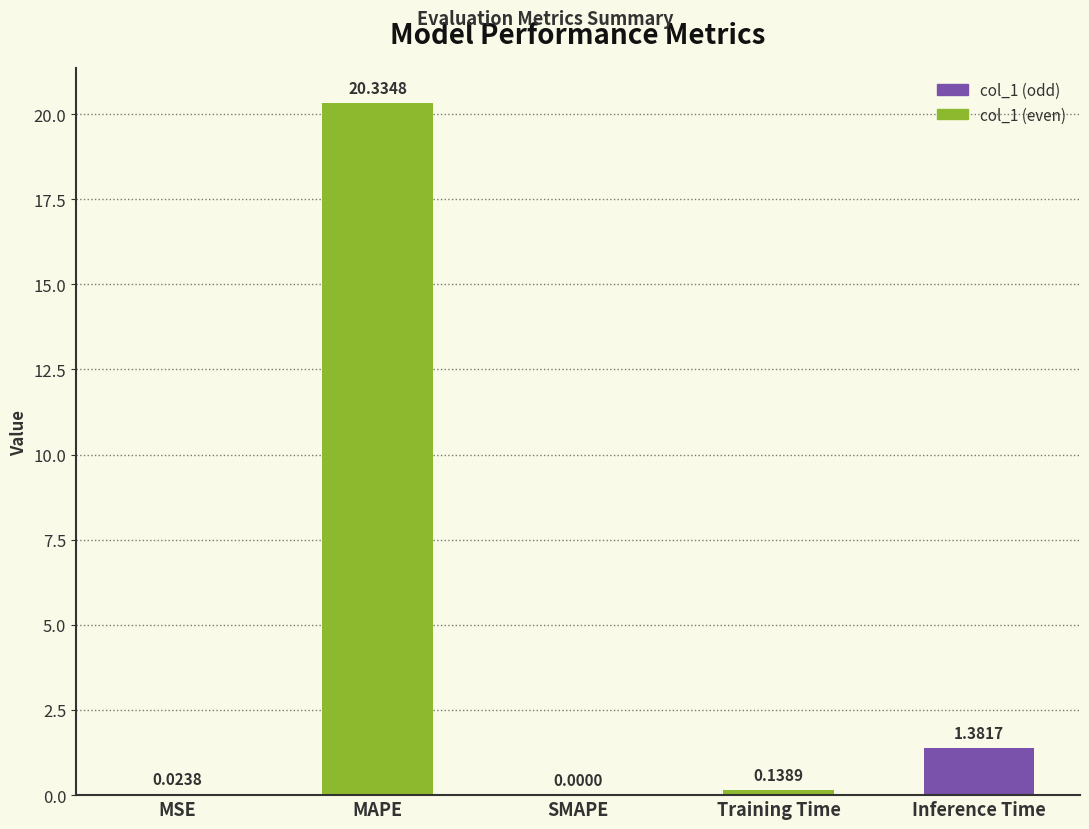

Which label corresponds to the largest value in the chart?

MAPE